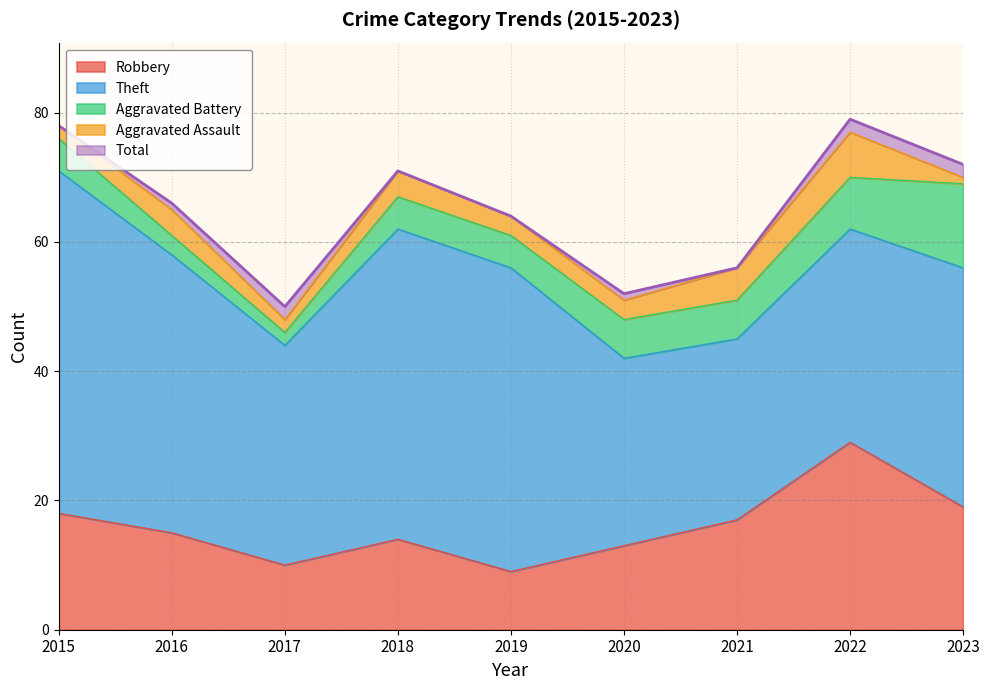

What is the difference between the highest and lowest values at 2019?

61